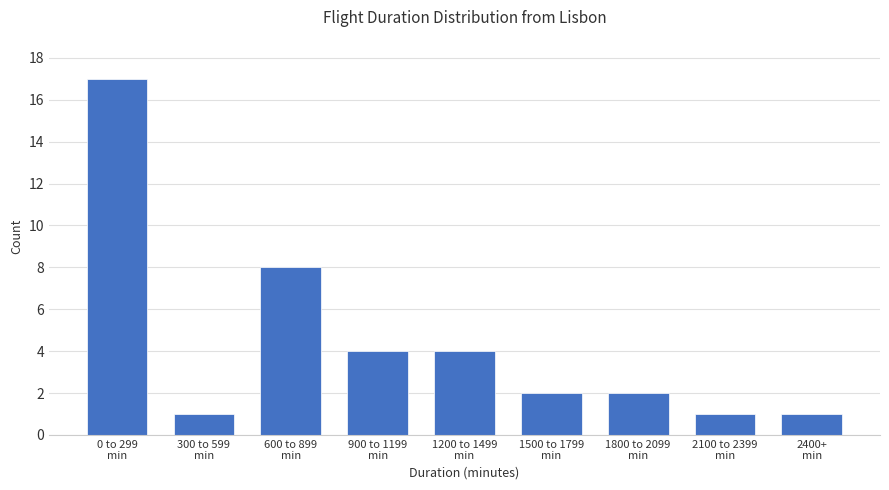

Reading left to right, what are all the values shown in this chart?

17	1	8	4	4	2	2	1	1